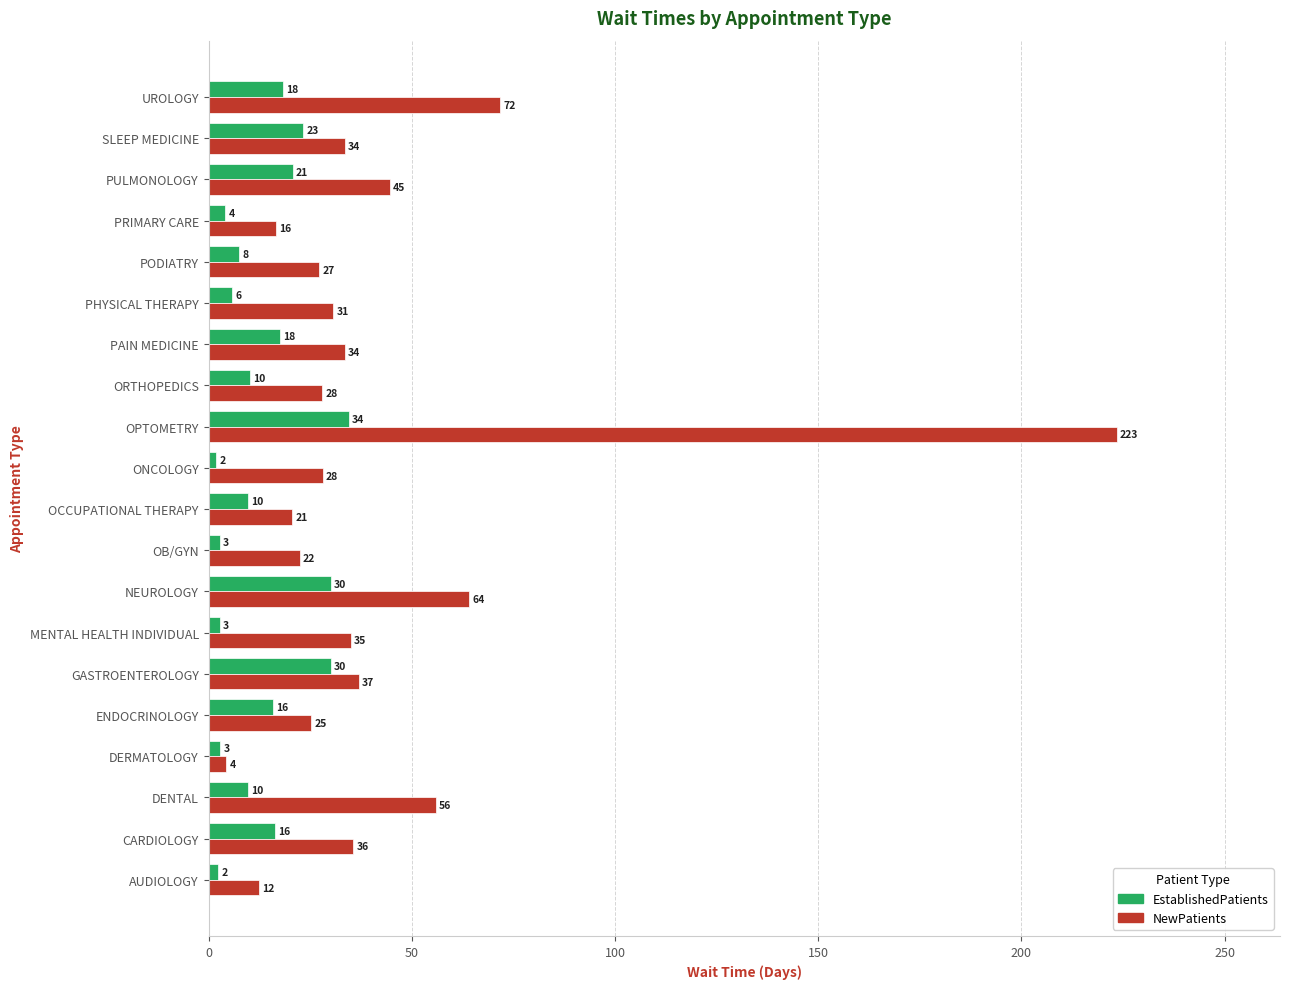

Which series has the widest spread of values?

NewPatients